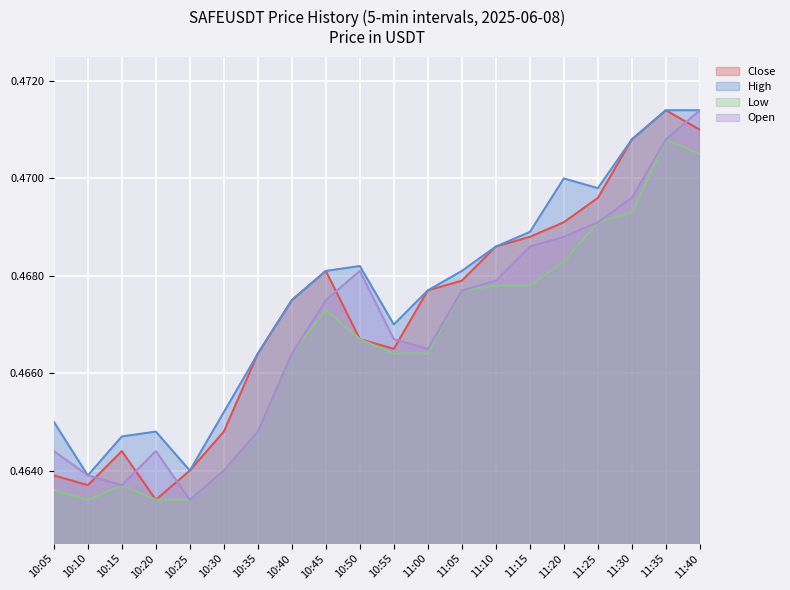

What is the lowest value of the close series?

0.5